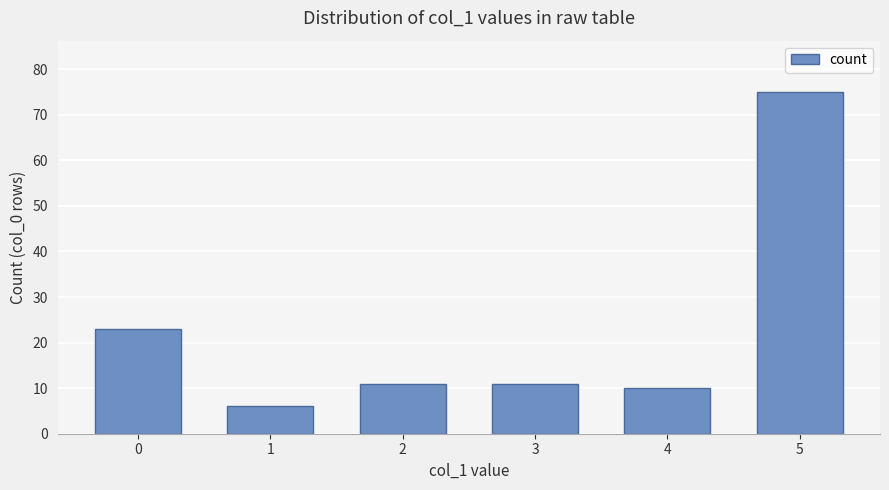

Which label corresponds to the smallest value in the chart?

1